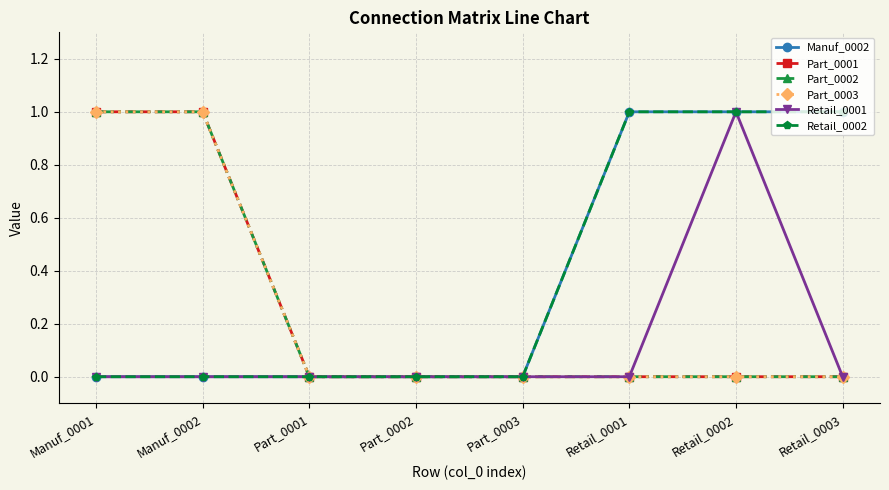

What is the spread (max minus min) of values at Retail_0001?

1